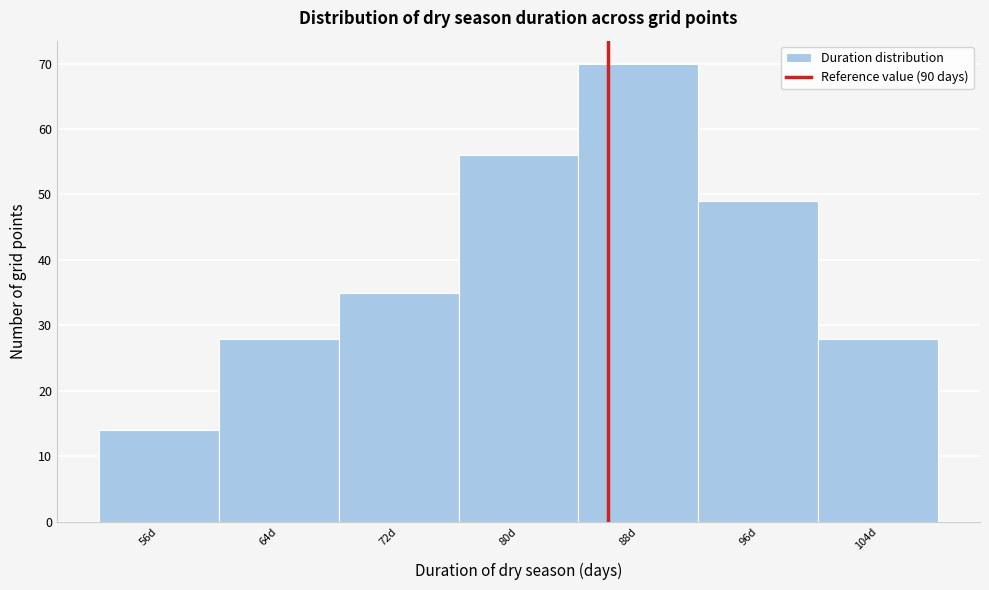

Reading left to right, extract all data points from this chart.

56d=14	64d=28	72d=35	80d=56	88d=70	96d=49	104d=28